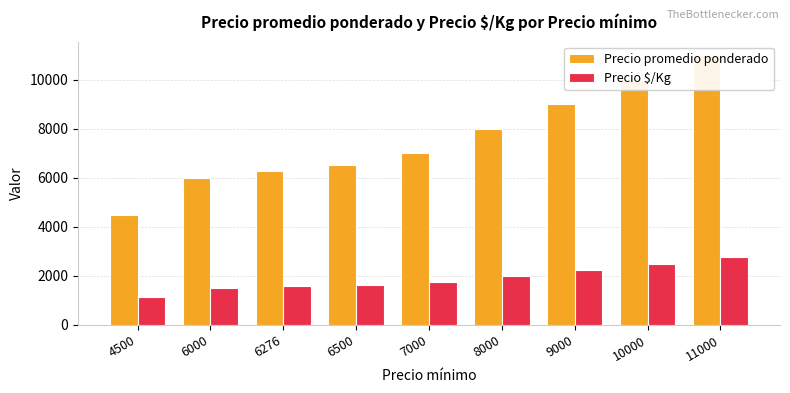

Rank the series at 9000 from lowest to highest value.

Precio $/Kg, Precio promedio ponderado